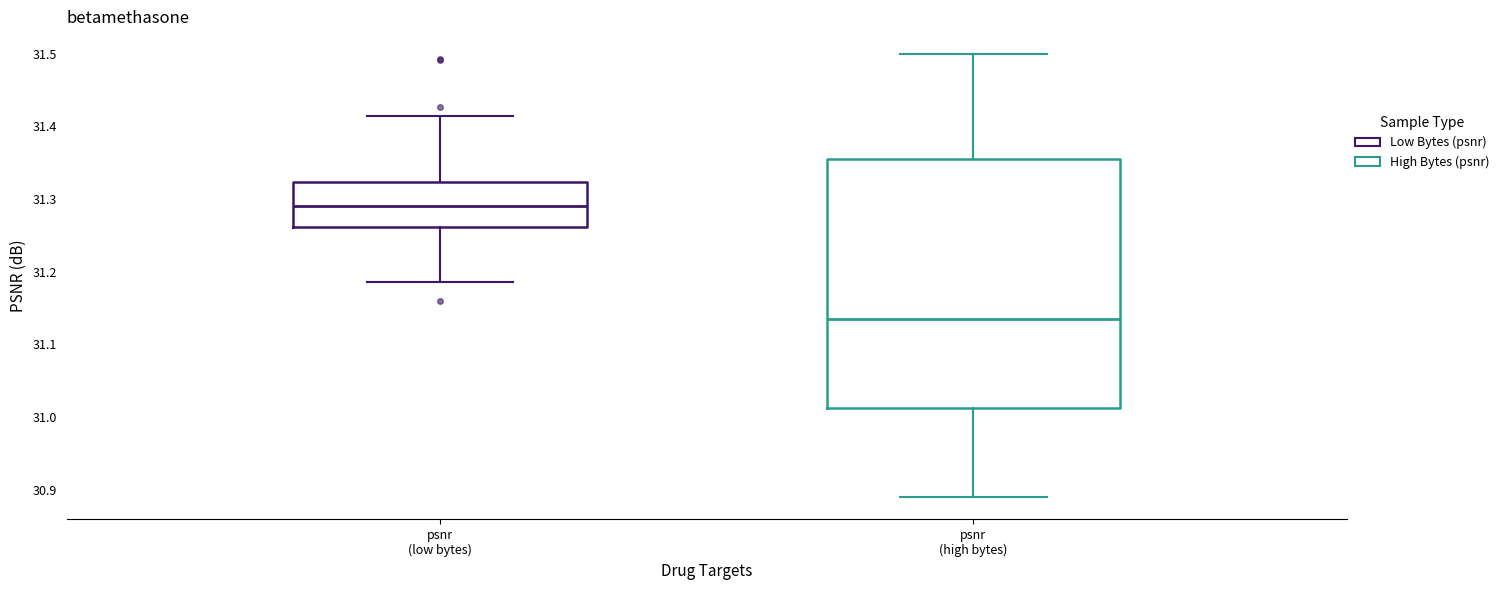

Reading left to right, transcribe this box plot: for each box, give where its median line is, the range the box spans, and where its two whiskers end, as read against the y-axis. The values are not printed on the chart, so give them approximately, as read against the axis.

psnr (low bytes): median 31.29, box 31.26 to 31.32, whiskers 31.19 to 31.41
psnr (high bytes): median 31.14, box 31.01 to 31.36, whiskers 30.89 to 31.50